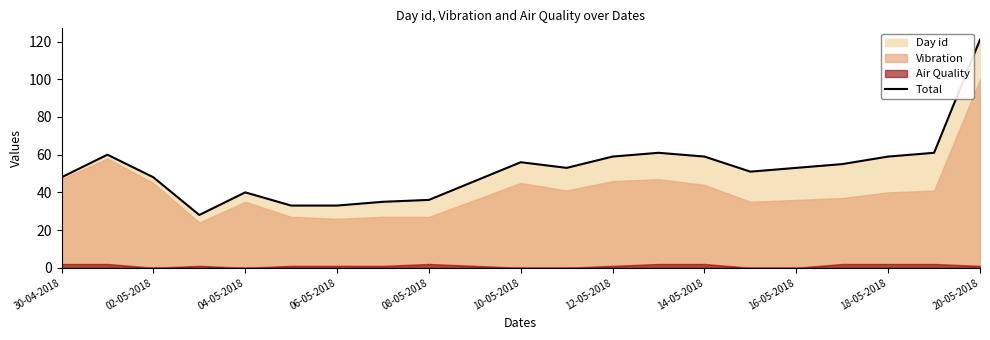

The Total series shows 48 at 02-05-2018. True or false?

True